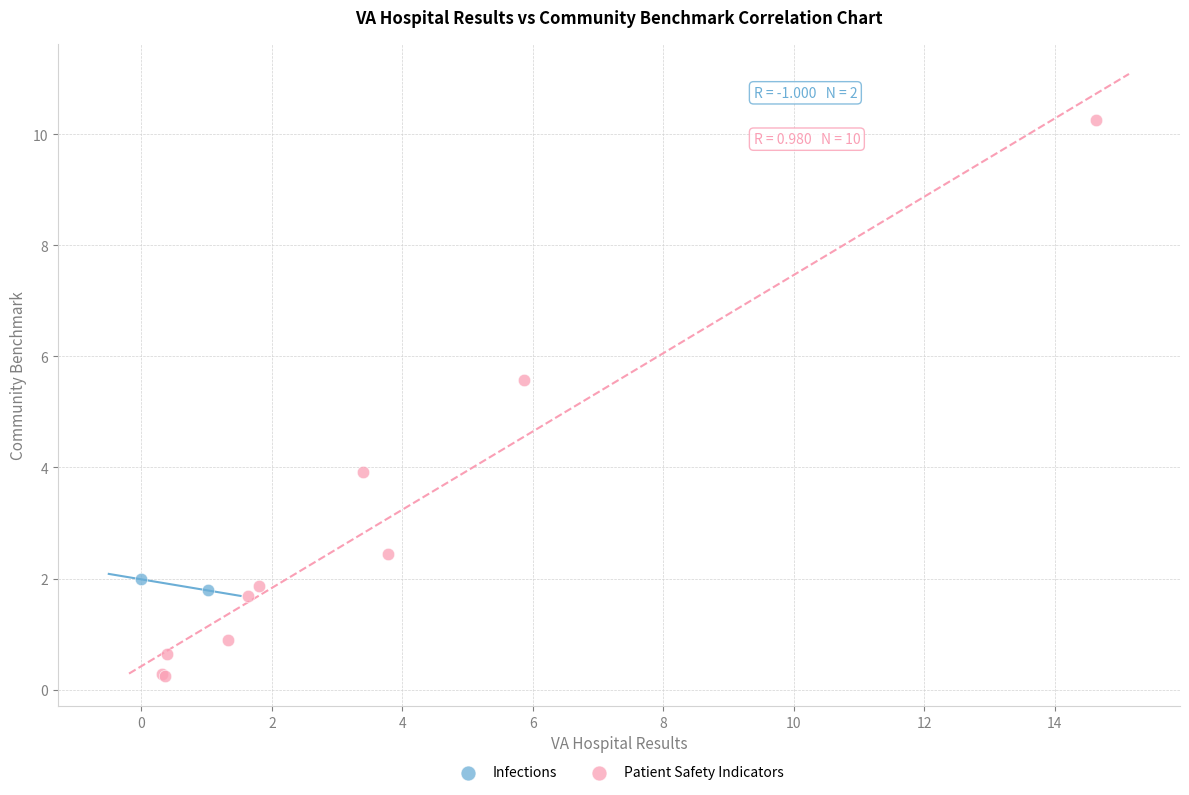

What are all the series names shown in the legend?

Infections, Patient Safety Indicators